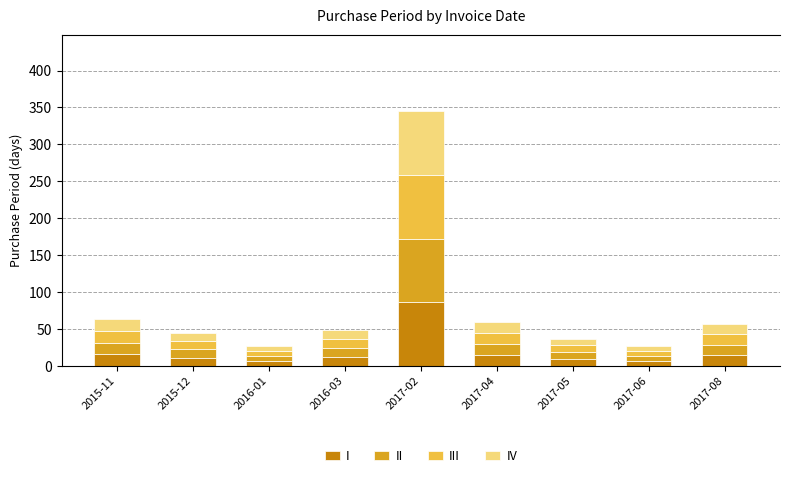

What is the total value across all series at 2017-08?

57.0